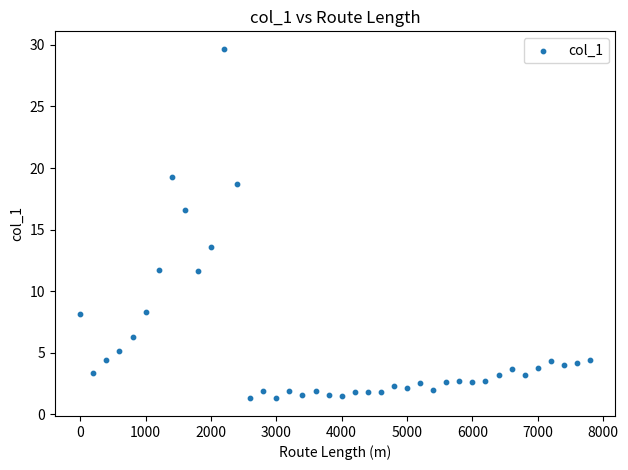

What is the range of X values (max minus min)?

7800.0